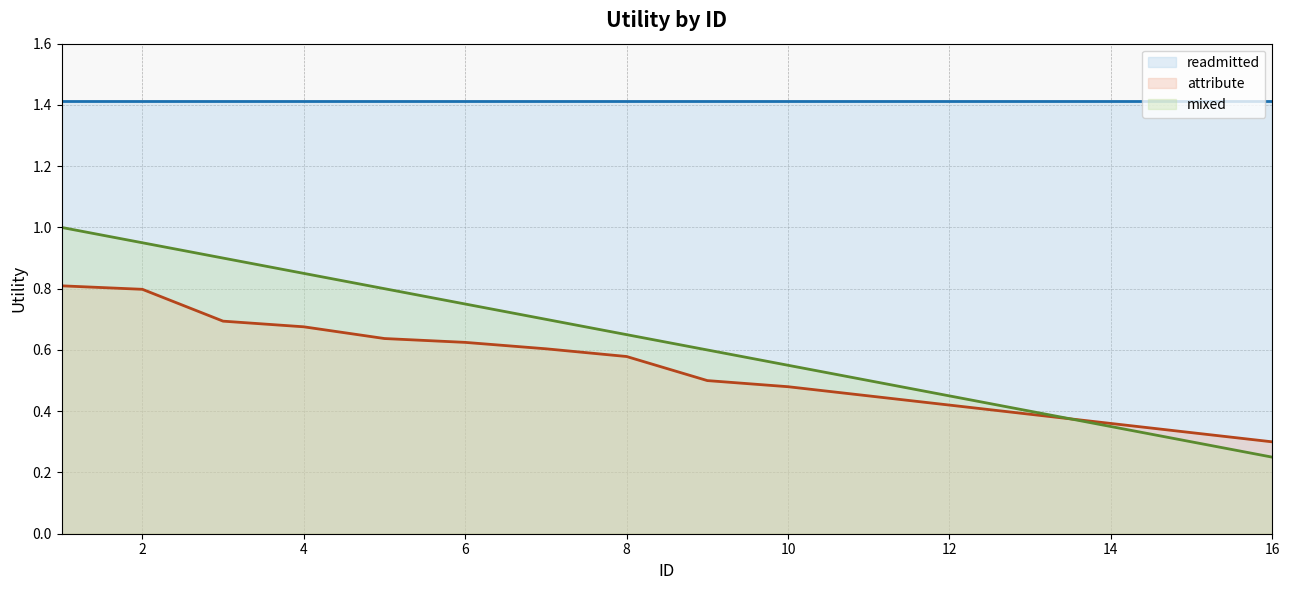

True or false: attribute (line) and readmitted (line) intersect in this chart.

False